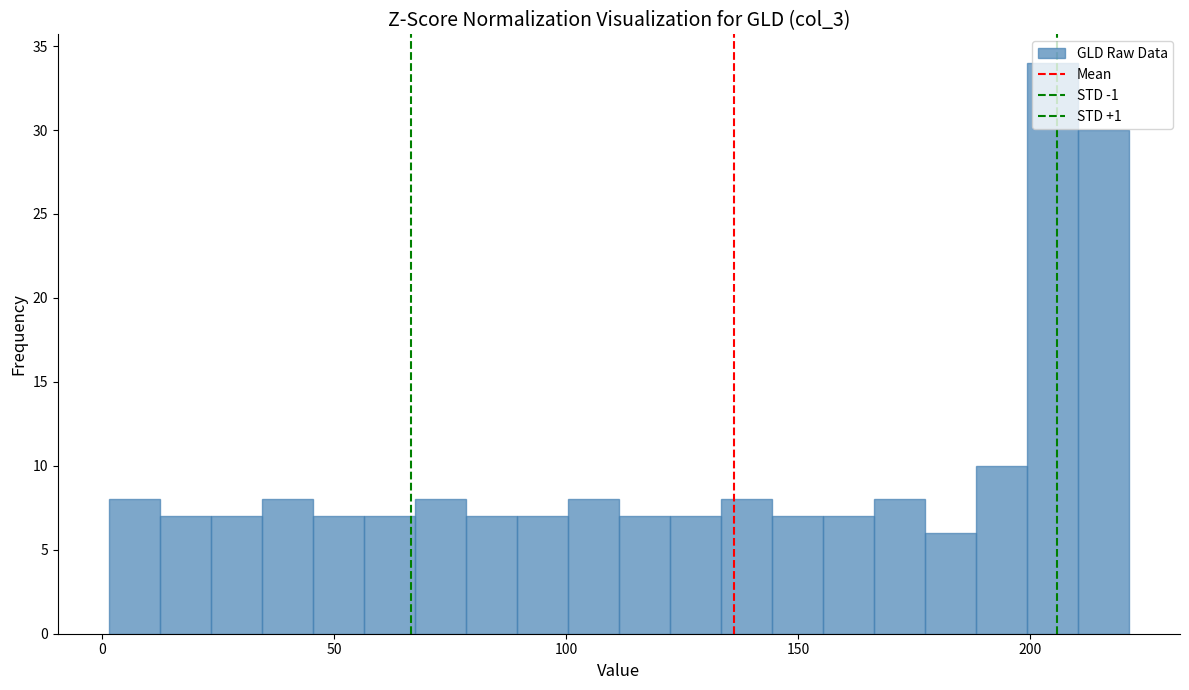

Around what value on the x-axis is the tallest bar? Give the approximate position of its centre, as read against the axis.

205